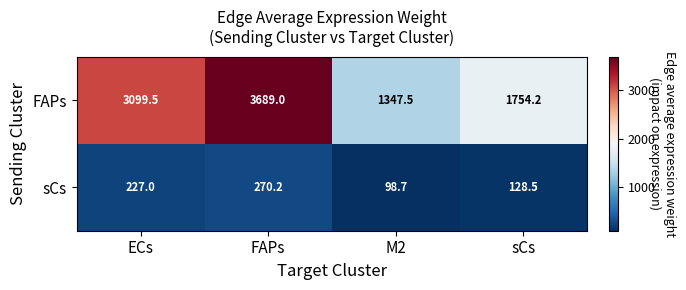

At which label is sCs closest to 184?

ECs